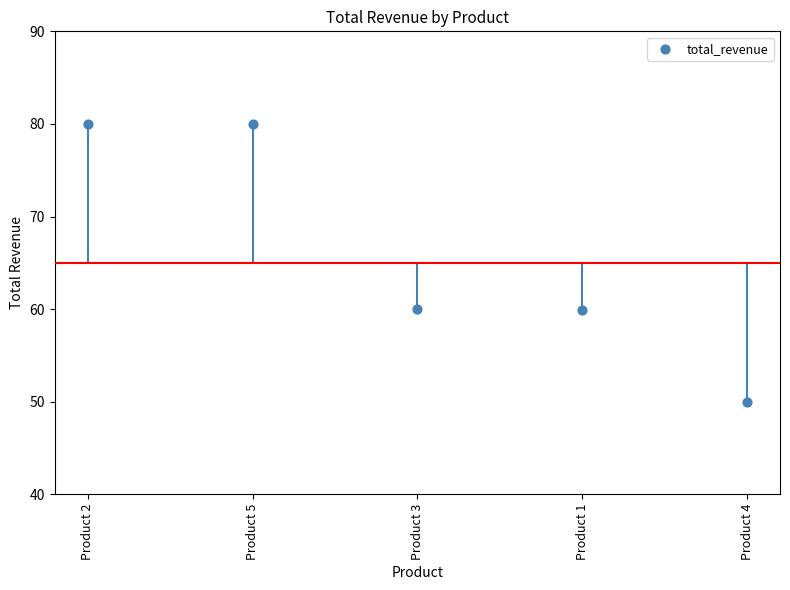

What is the range of Y values (max minus min)?

30.0